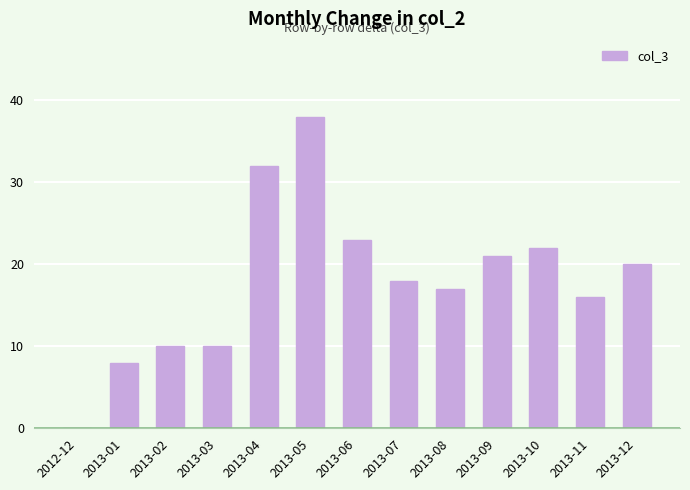

The chart shows a value of 14 at 2012-12. True or false?

False